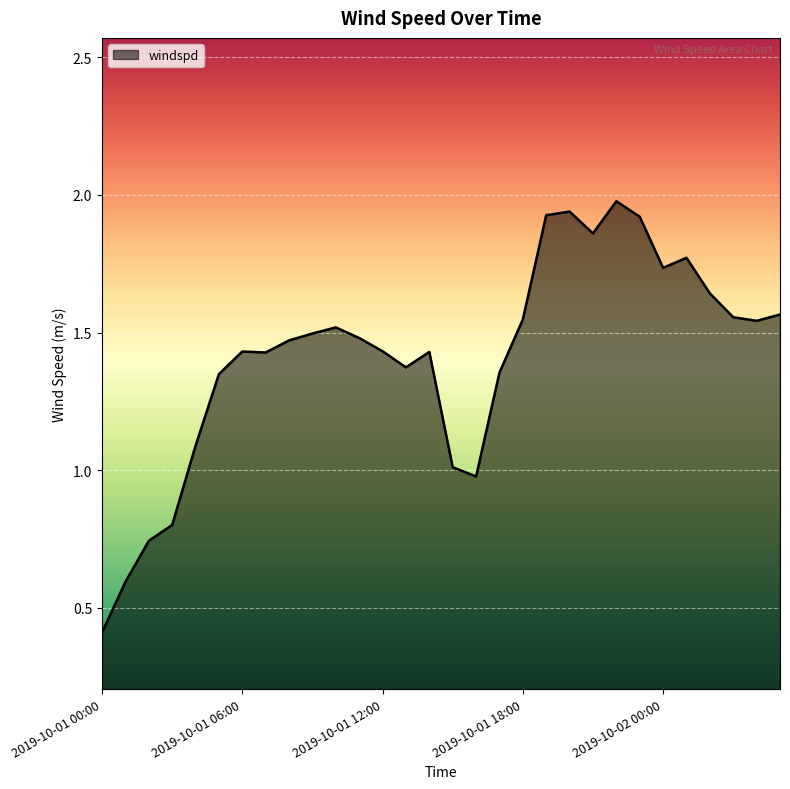

What is the greatest value displayed?

2.0